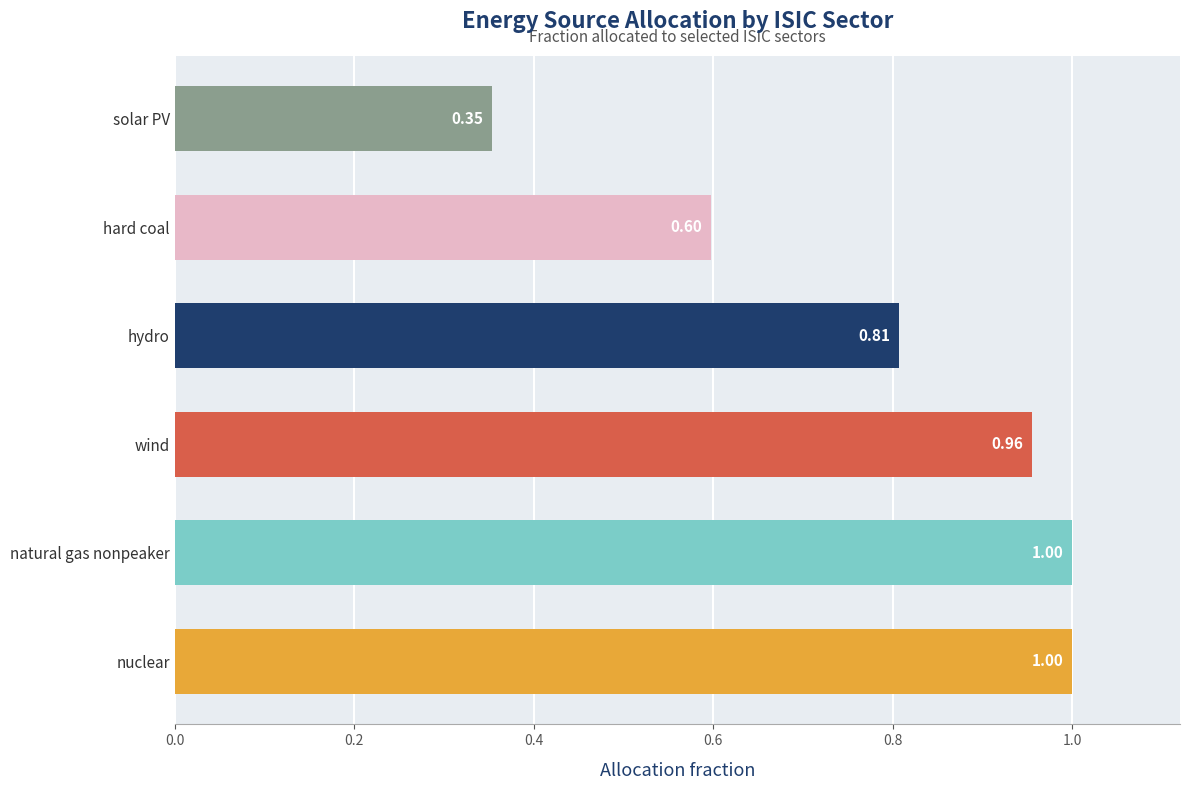

What is the sum of all values?

4.7